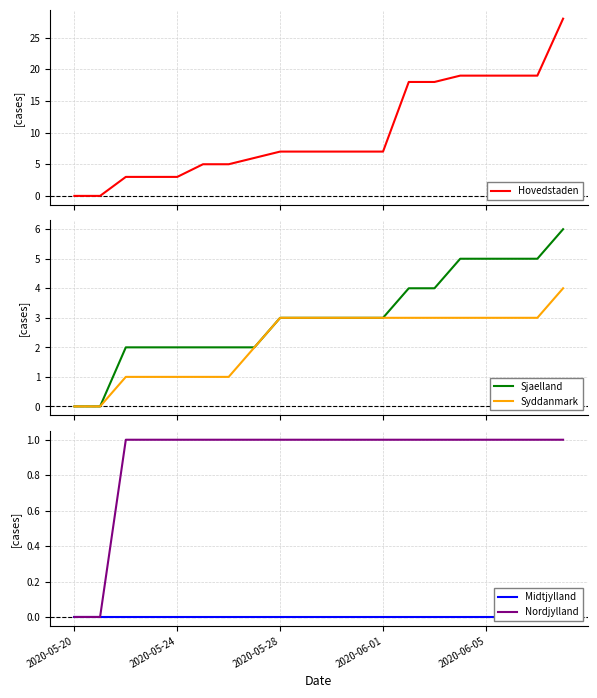

Does the chart have visible grid lines?

Yes